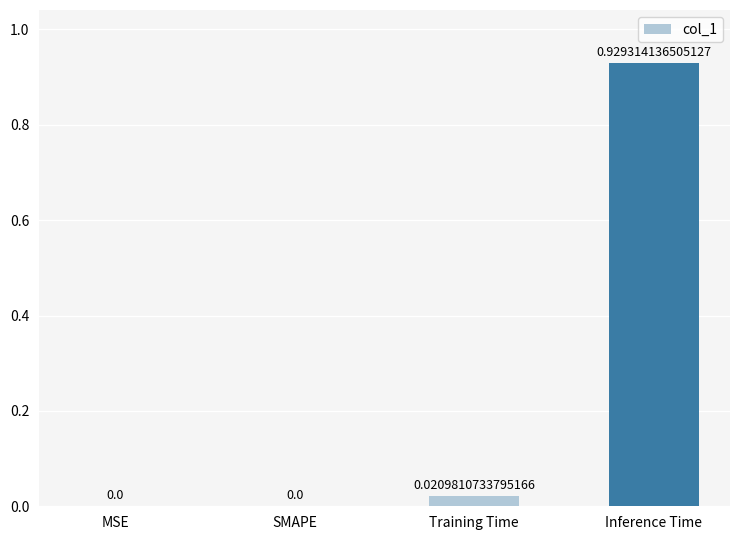

Between MSE and Training Time, which is larger?

Training Time